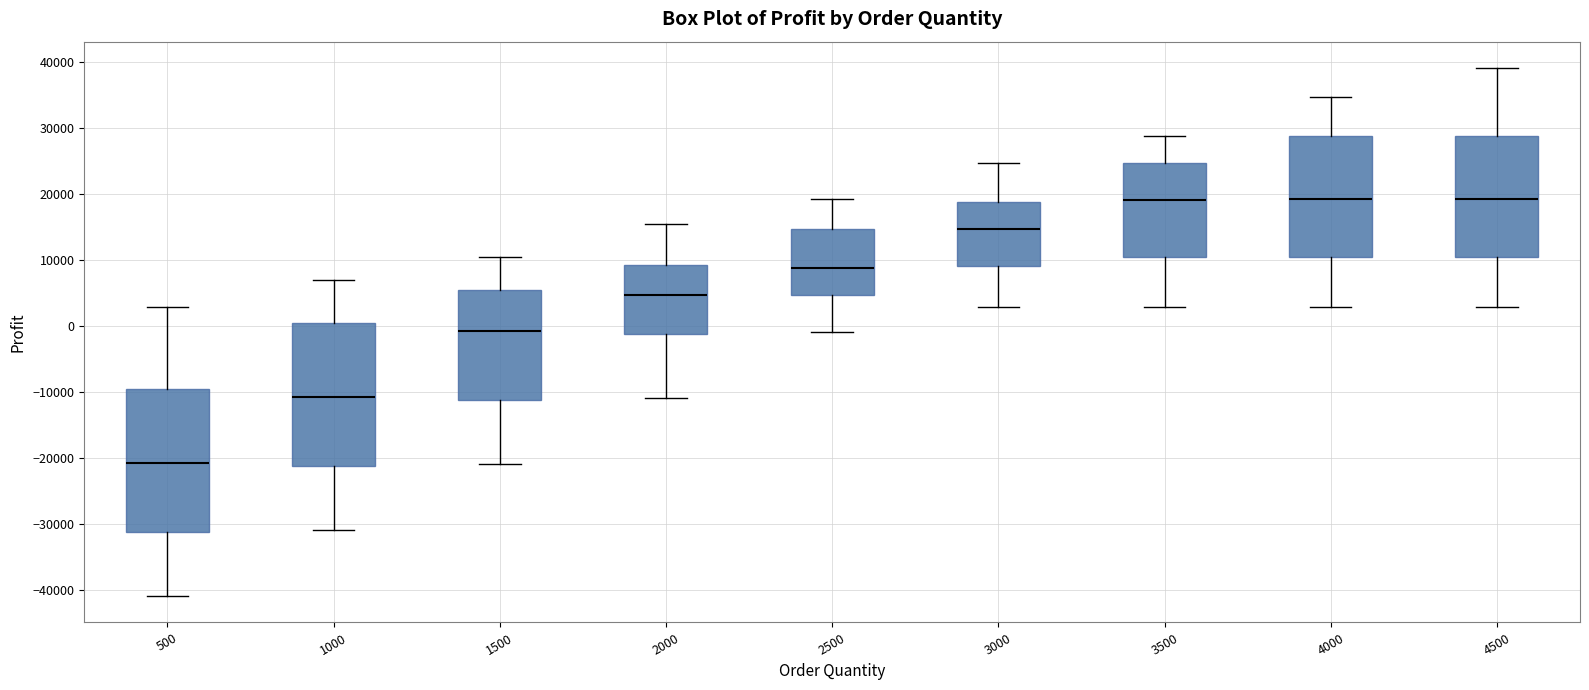

Where does the median line of the box at x = 500 sit on the y-axis? The values are not printed on the chart, so give them approximately, as read against the axis.

-21000